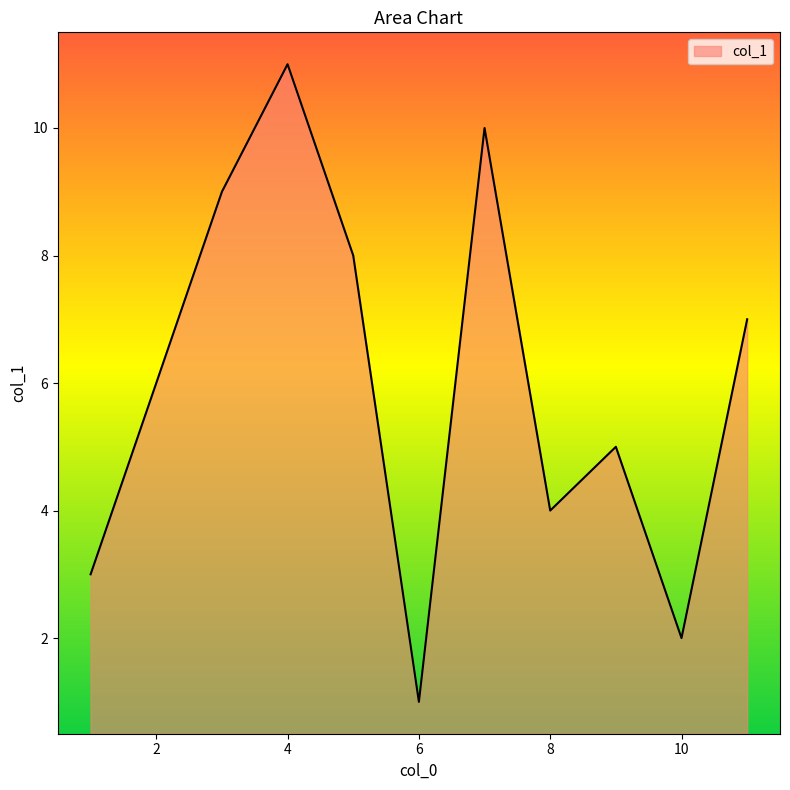

What is the difference between the maximum and minimum values?

10